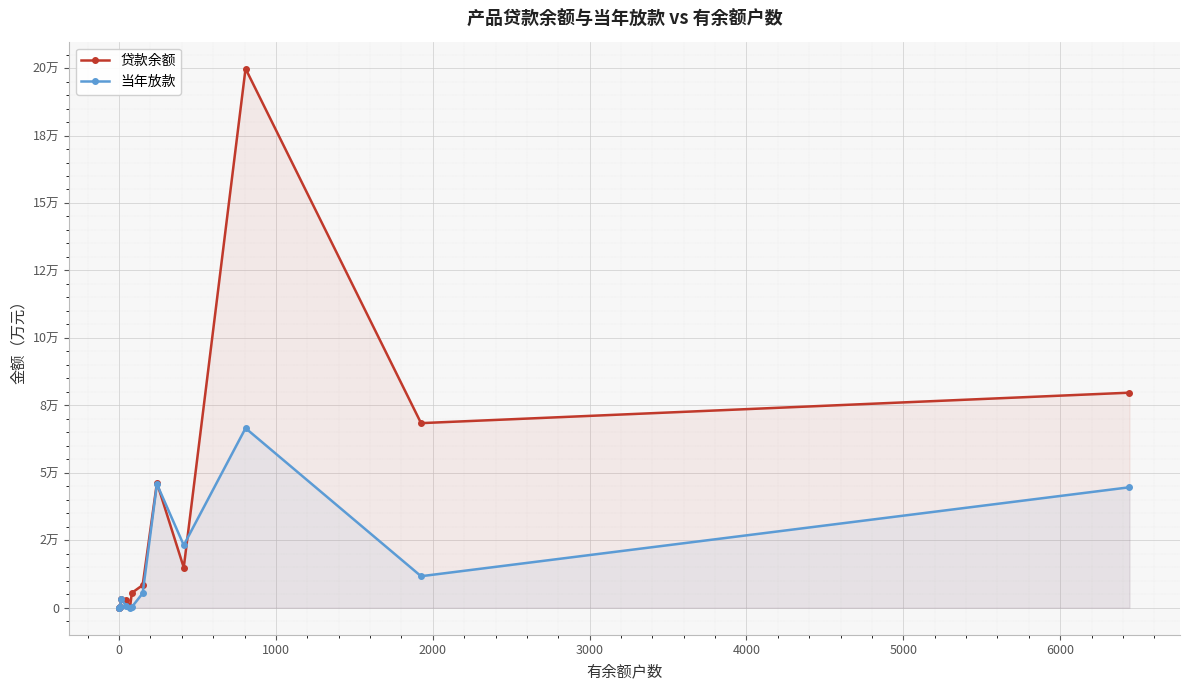

How many values in the 当年放款 series are below 3110?

7